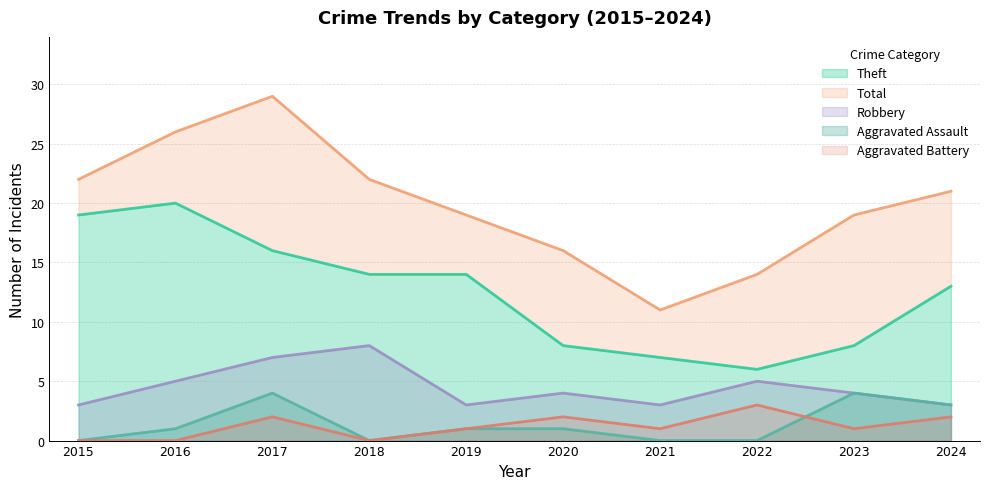

What is the difference between the highest and lowest values at 2021?

11